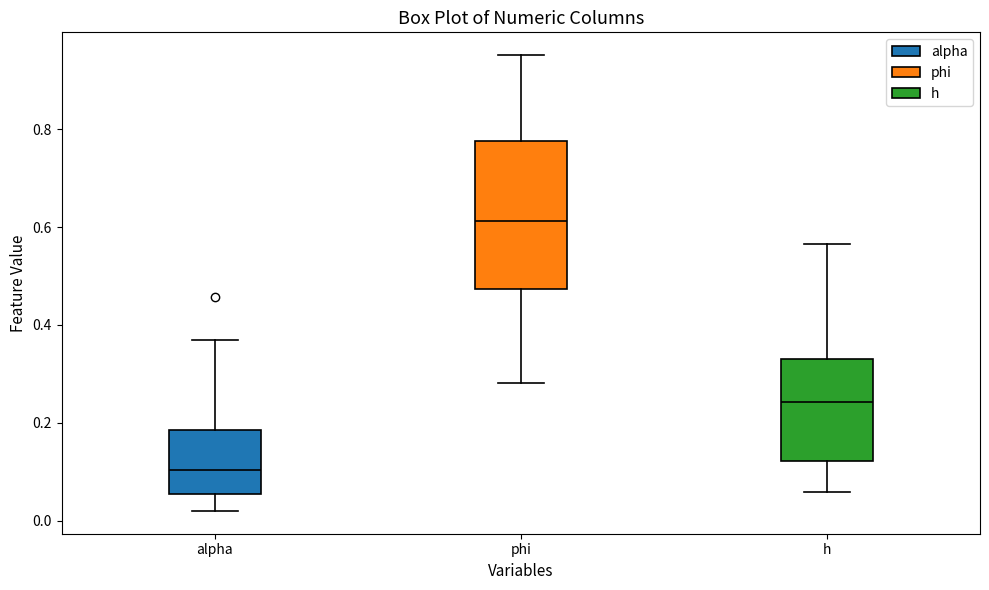

Reading left to right, read every box against the y-axis: the position of its median line, the range the box covers, and the ends of its whiskers. The values are not printed on the chart, so give them approximately, as read against the axis.

alpha: median 0.10, box 0.06 to 0.18, whiskers 0.02 to 0.36
phi: median 0.62, box 0.48 to 0.78, whiskers 0.28 to 0.96
h: median 0.24, box 0.12 to 0.32, whiskers 0.06 to 0.56